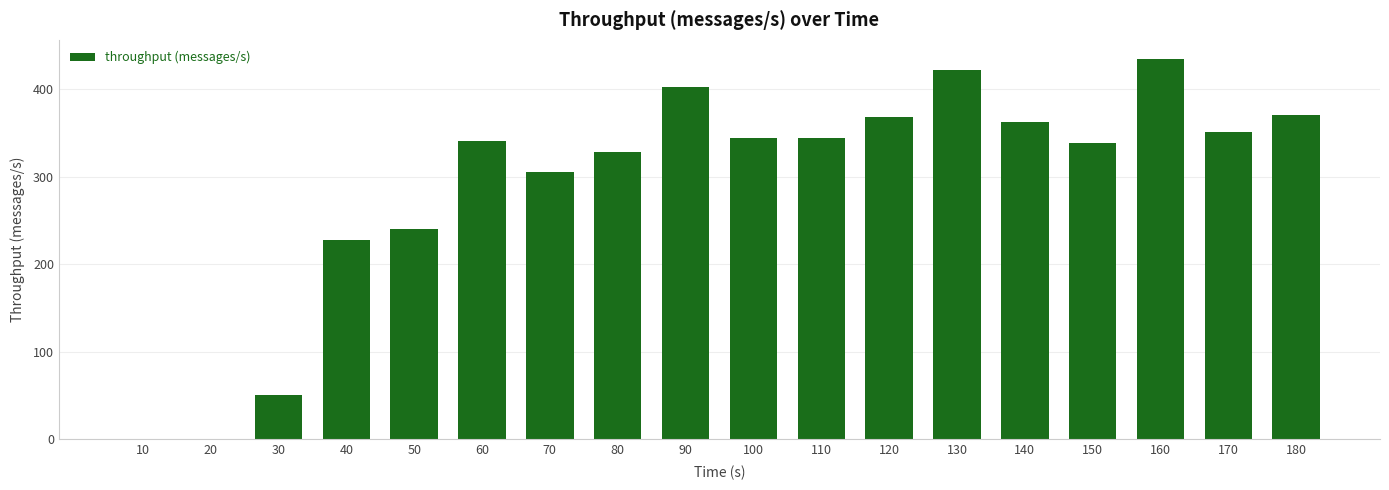

What is the sum of the values at 60 and 110?

685